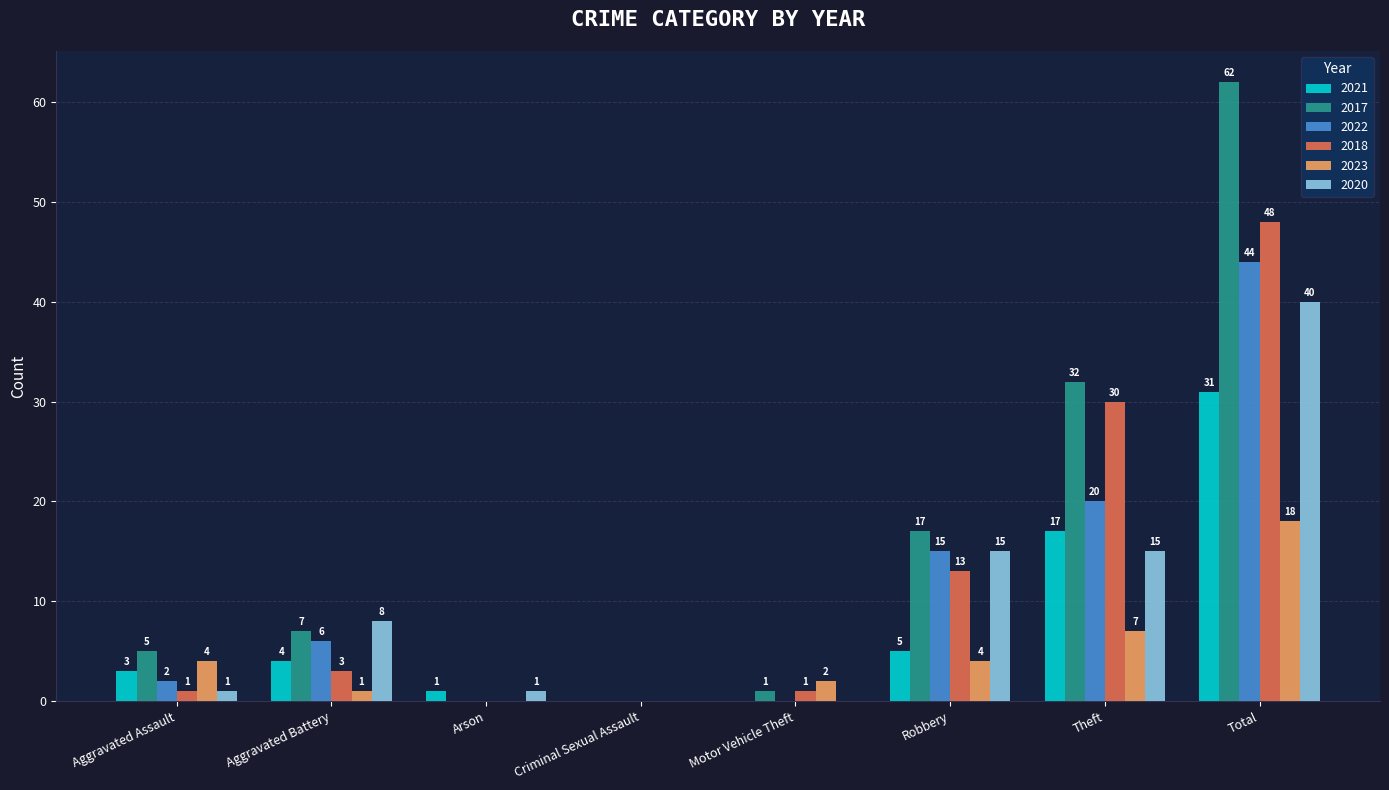

Reading left to right, list all the values displayed in this chart.

2021: Aggravated Assault=3	Aggravated Battery=4	Arson=1	Criminal Sexual Assault=0	Motor Vehicle Theft=0	Robbery=5	Theft=17	Total=31
2017: Aggravated Assault=5	Aggravated Battery=7	Arson=0	Criminal Sexual Assault=0	Motor Vehicle Theft=1	Robbery=17	Theft=32	Total=62
2022: Aggravated Assault=2	Aggravated Battery=6	Arson=0	Criminal Sexual Assault=0	Motor Vehicle Theft=0	Robbery=15	Theft=20	Total=44
2018: Aggravated Assault=1	Aggravated Battery=3	Arson=0	Criminal Sexual Assault=0	Motor Vehicle Theft=1	Robbery=13	Theft=30	Total=48
2023: Aggravated Assault=4	Aggravated Battery=1	Arson=0	Criminal Sexual Assault=0	Motor Vehicle Theft=2	Robbery=4	Theft=7	Total=18
2020: Aggravated Assault=1	Aggravated Battery=8	Arson=1	Criminal Sexual Assault=0	Motor Vehicle Theft=0	Robbery=15	Theft=15	Total=40